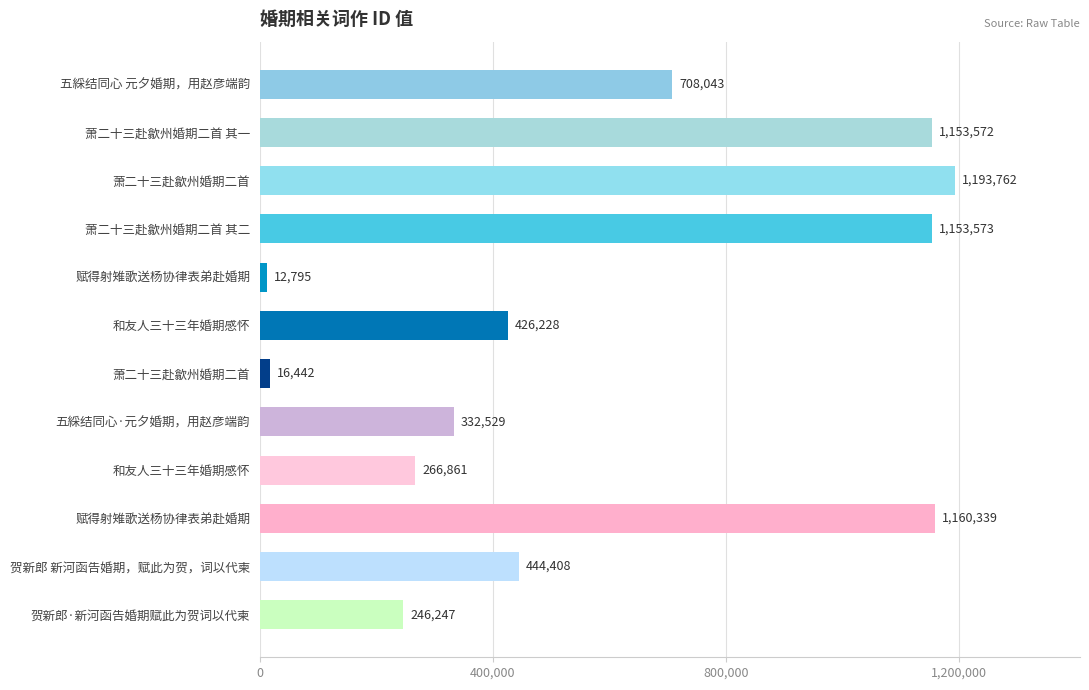

How many data points are less than 444408?

6